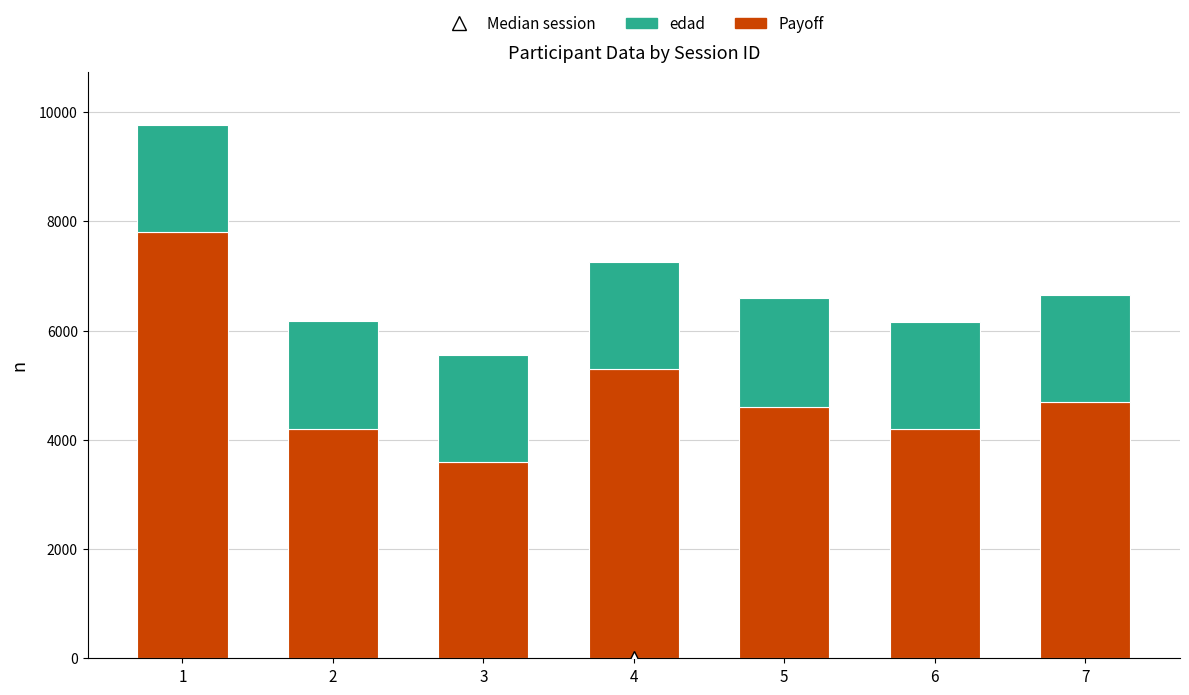

What is the difference between the maximum and minimum values in the Payoff series?

4200